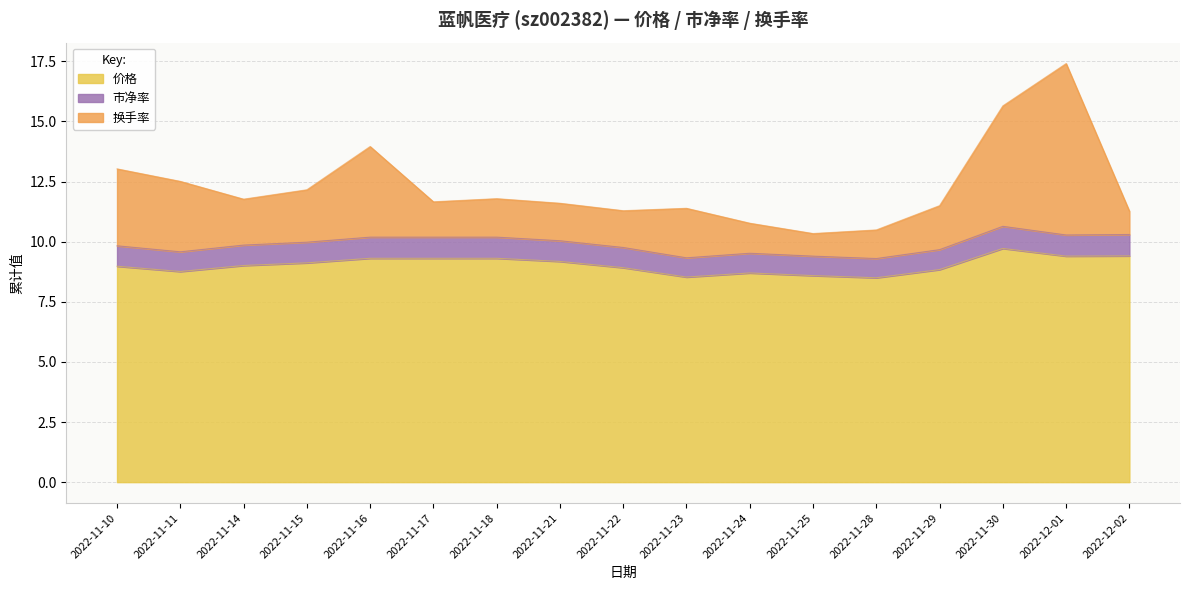

At which label is 市净率 closest to 9?

2022-11-28